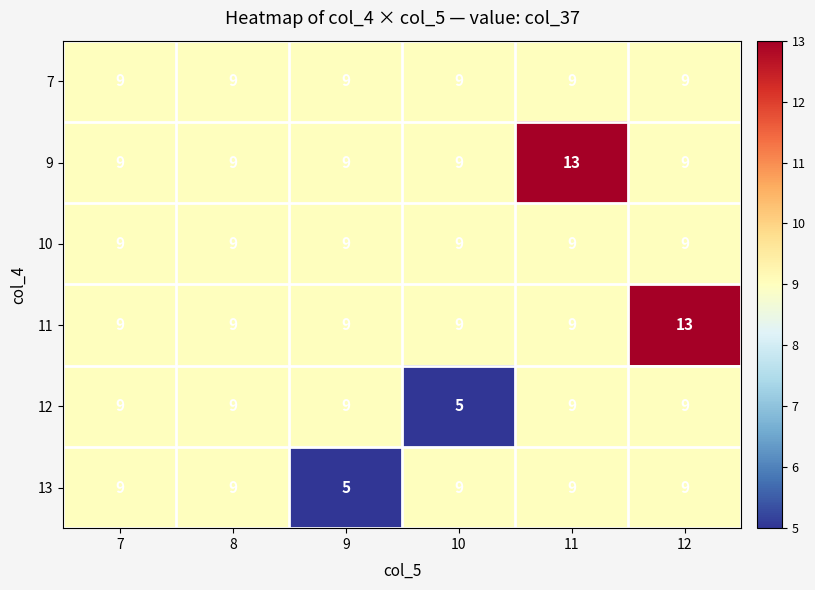

What is the total value across all series at 11?

58